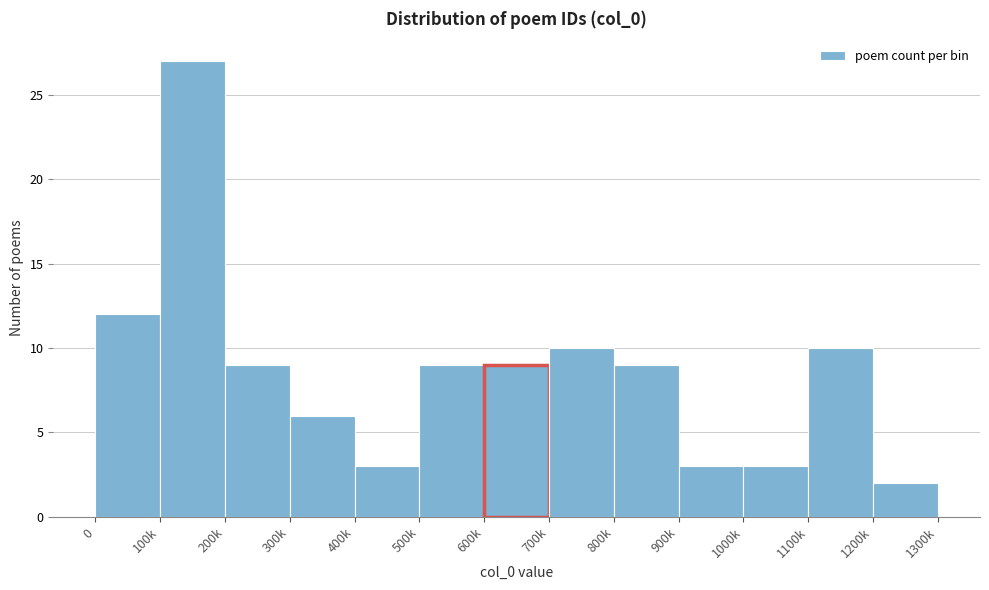

Reading left to right, transcribe all the data shown in this chart.

0=12	100k=27	200k=9	300k=6	400k=3	500k=9	600k=9	700k=10	800k=9	900k=3	1000k=3	1100k=10	1200k=2